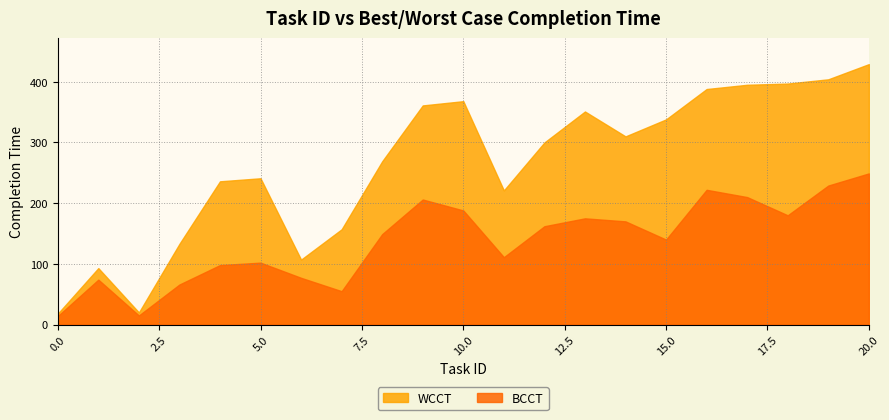

What is the sum of all BCCT values?

2892